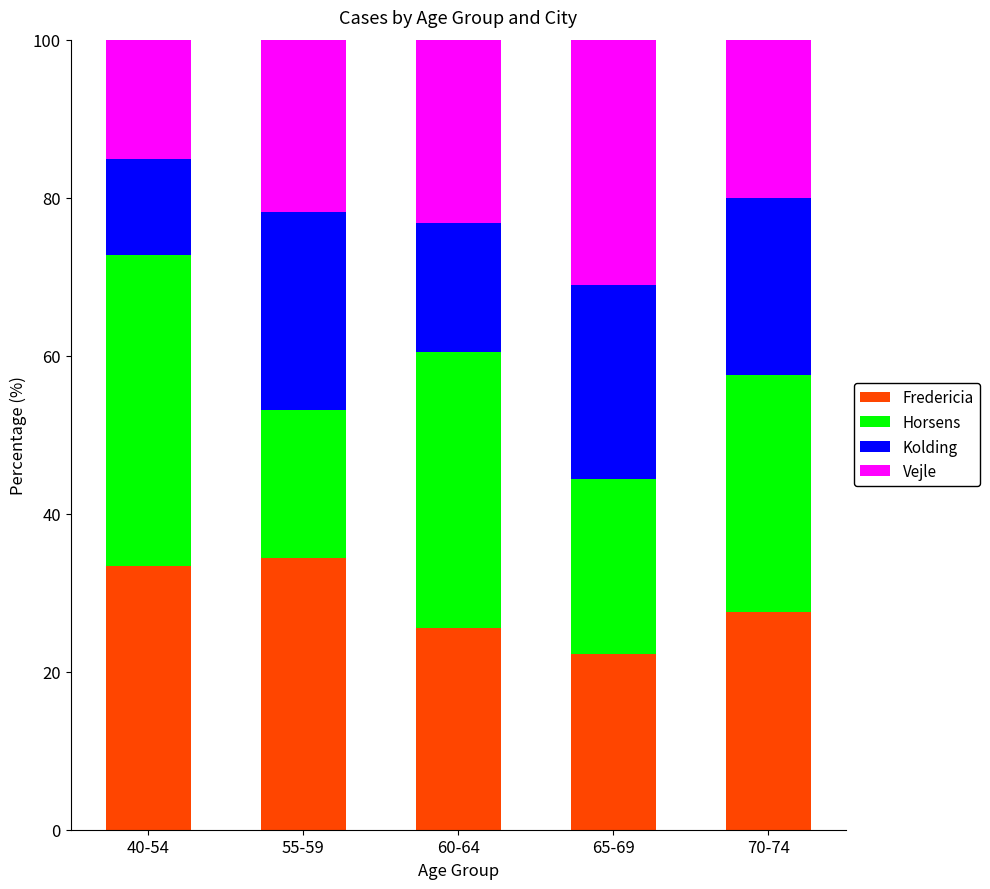

Count the number of categories in the chart.

5